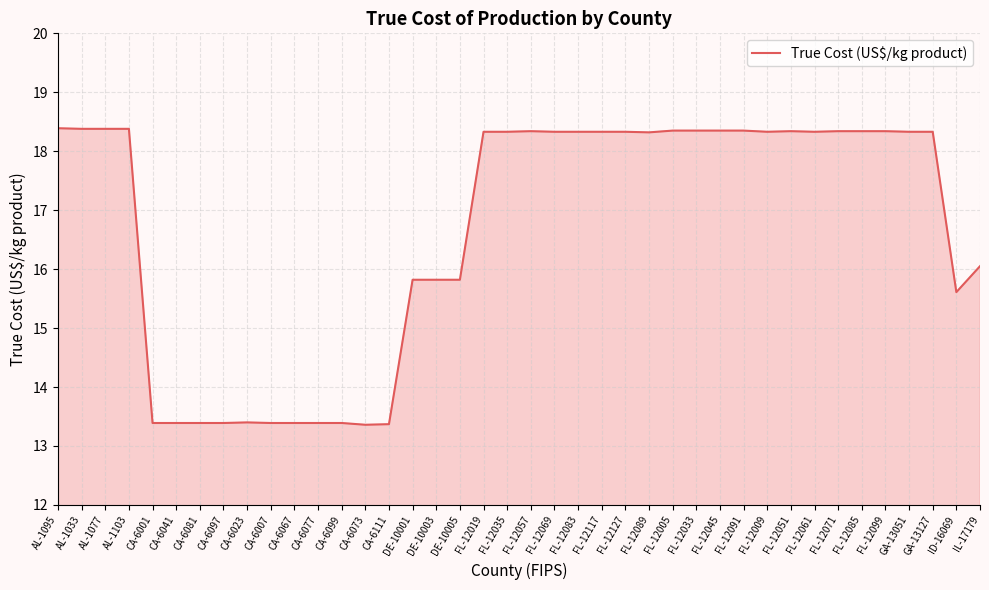

What is the smallest value displayed?

13.4